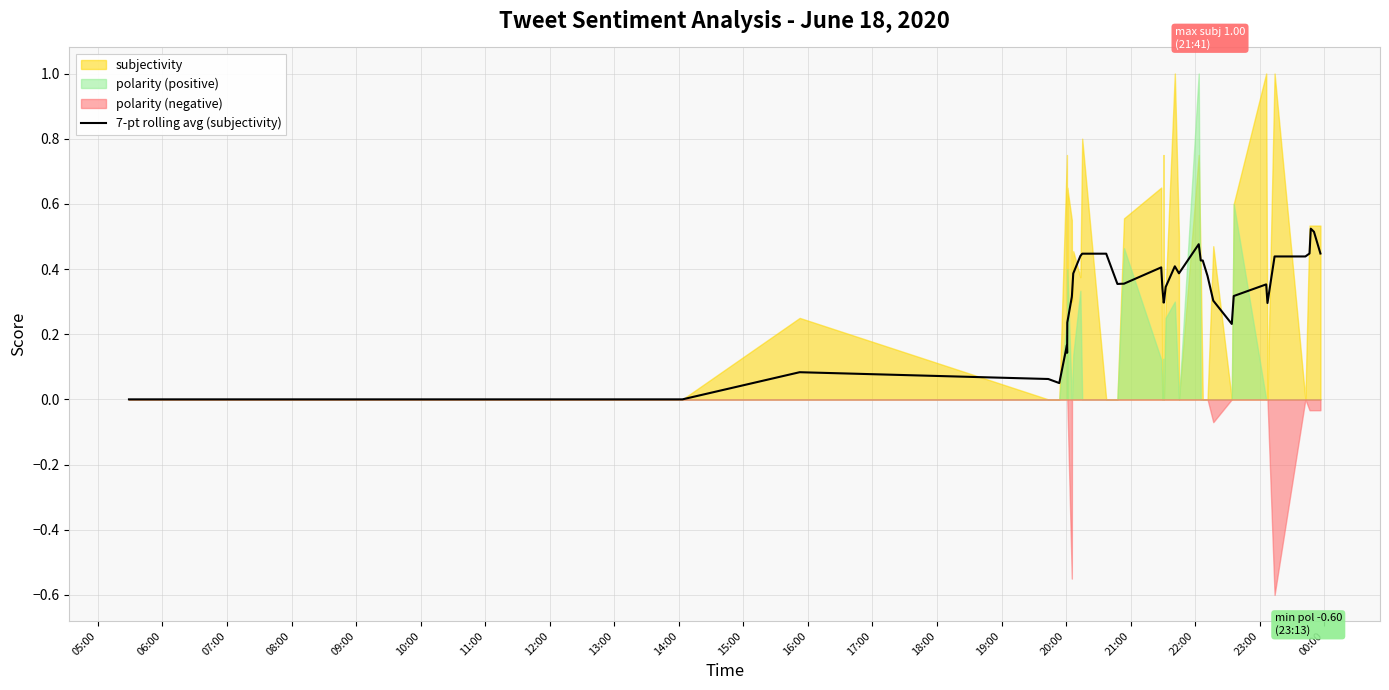

Does the chart have visible grid lines?

Yes